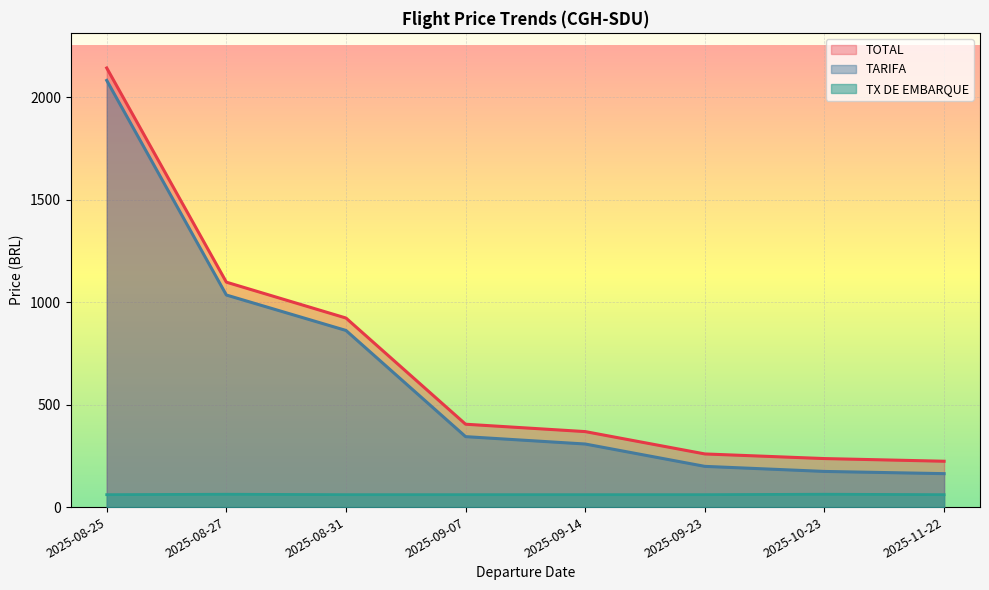

What are all the series names shown in the legend?

TOTAL, TARIFA, TX DE EMBARQUE